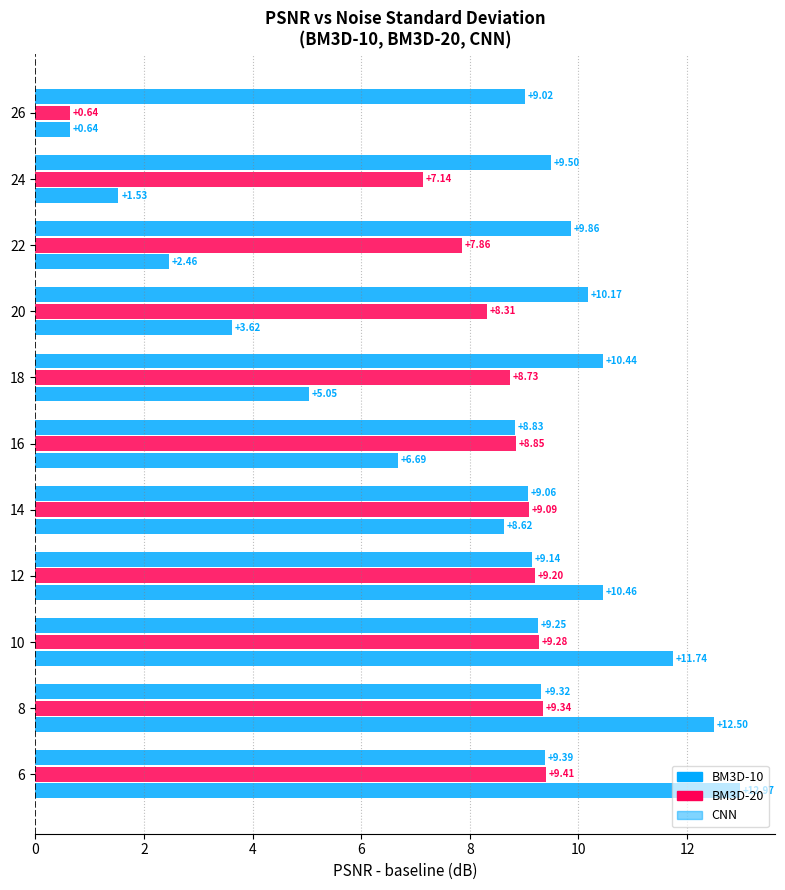

How many data points in BM3D-10 are above 6?

6